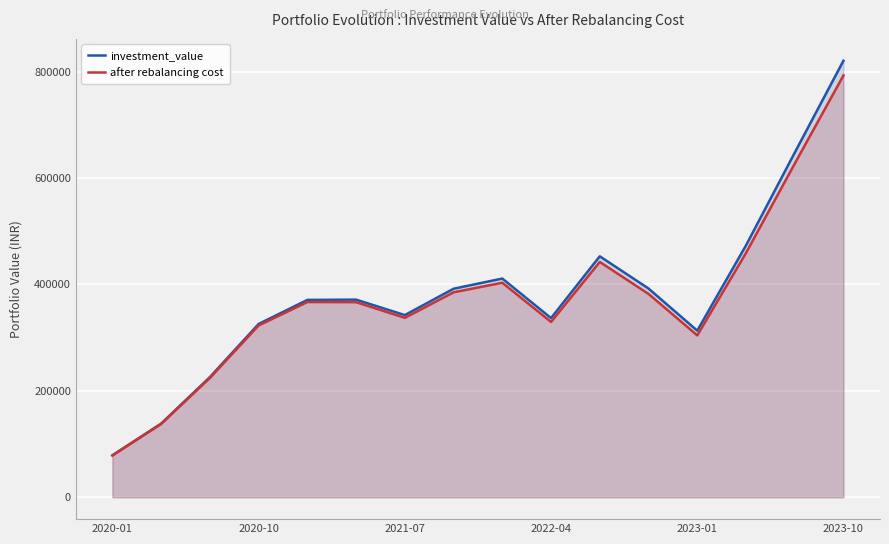

What is the total value across all series at 2023-01?

617516.7